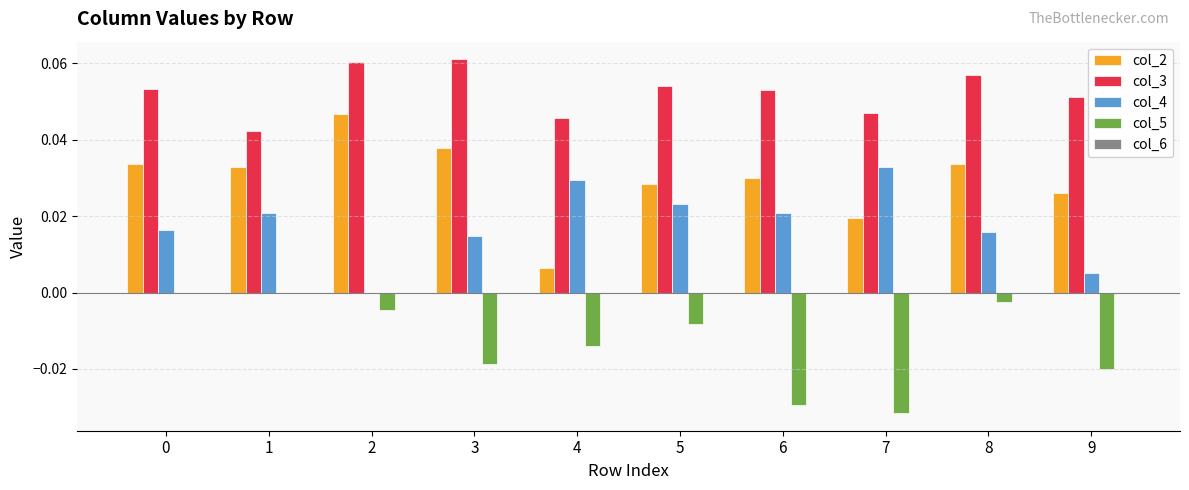

Which series changed the most between 1 and 6?

col_5